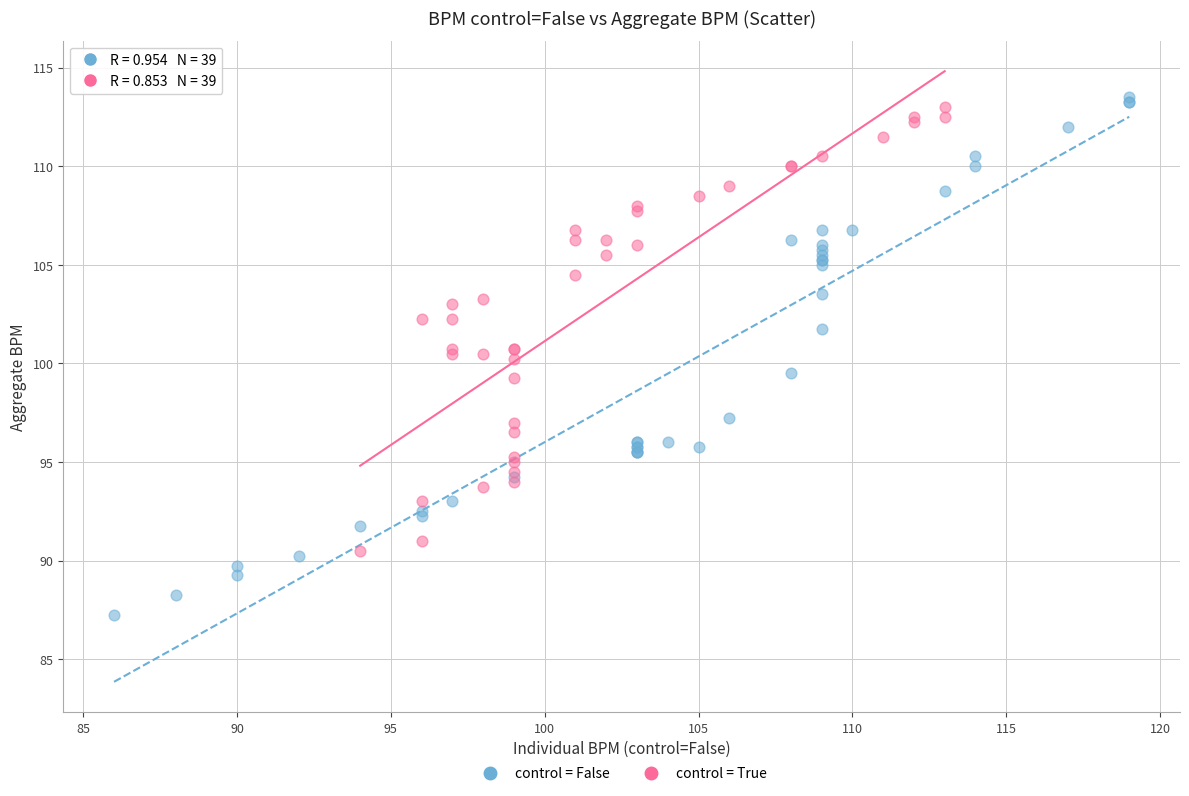

Which series contains the lowest Y value?

control = False